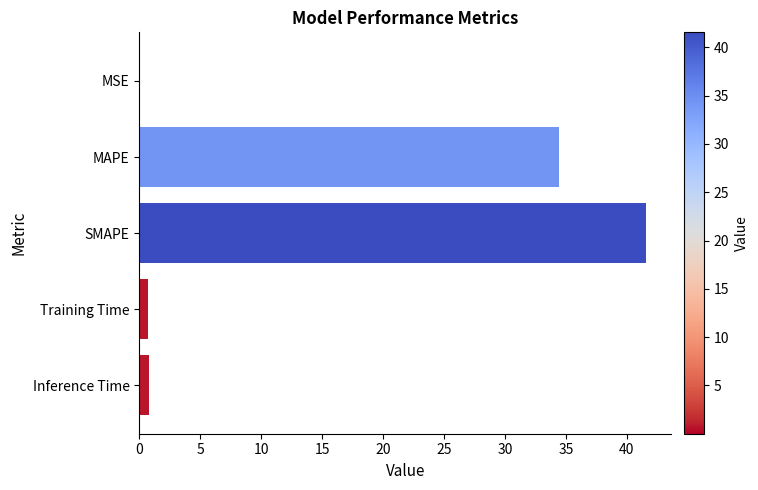

What is the sum of all values?

77.5